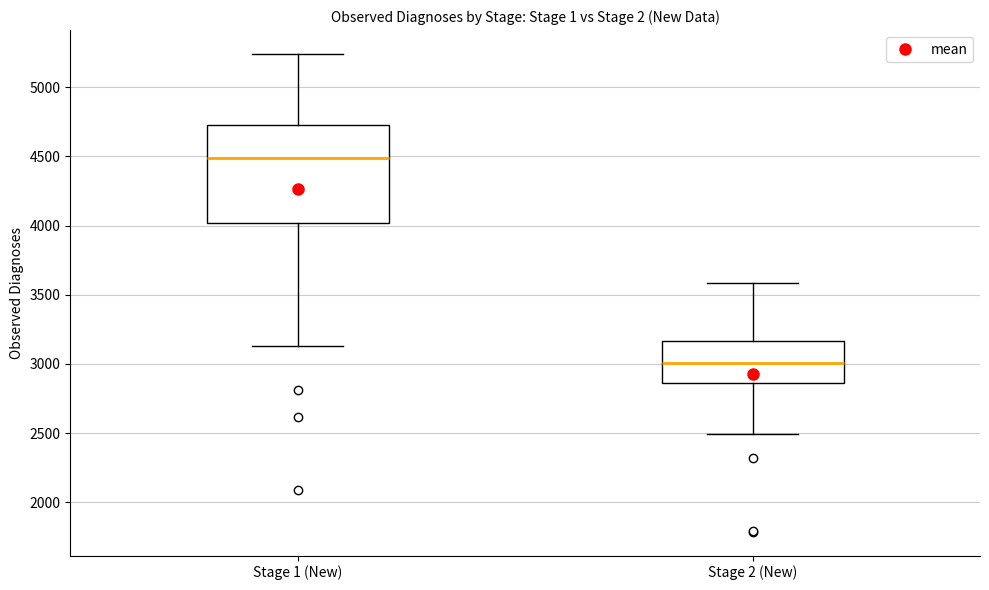

Which box is the tallest, from its lower edge to its upper edge?

Stage 1 (New)